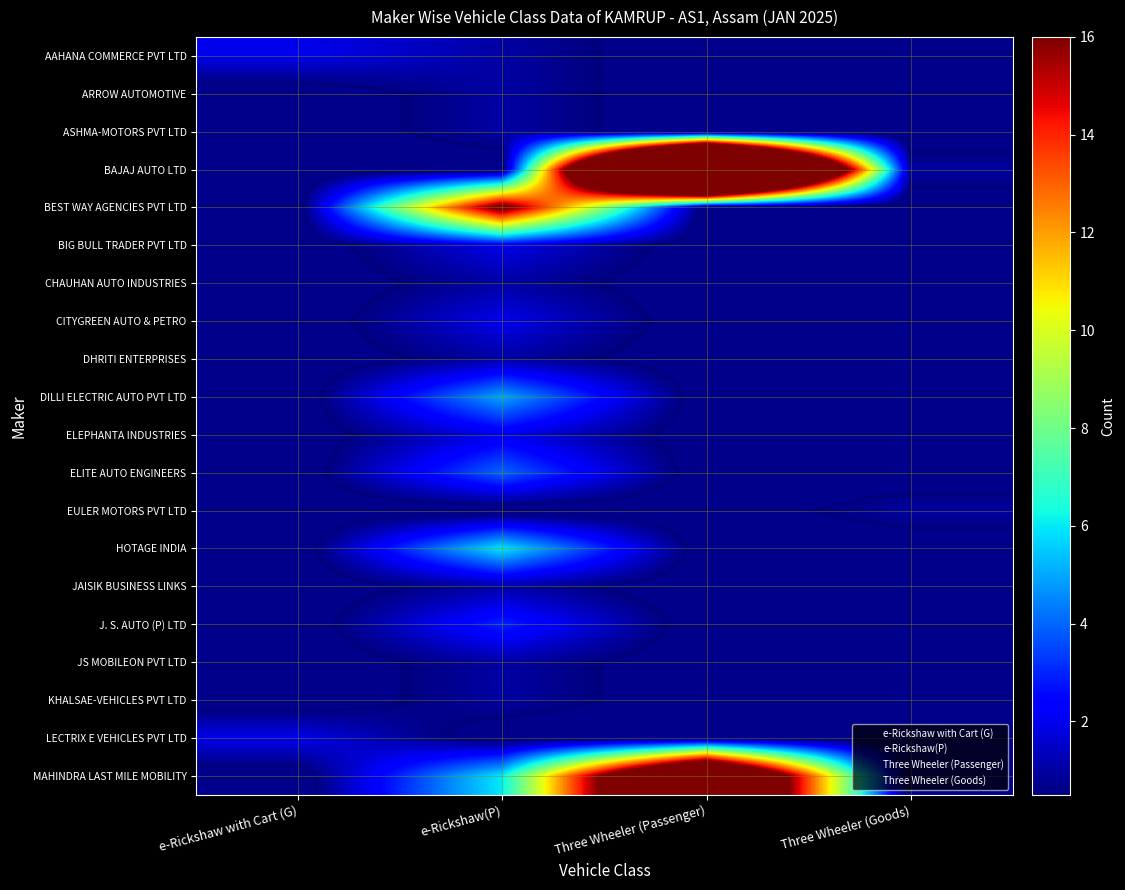

How many series are shown in this chart?

20